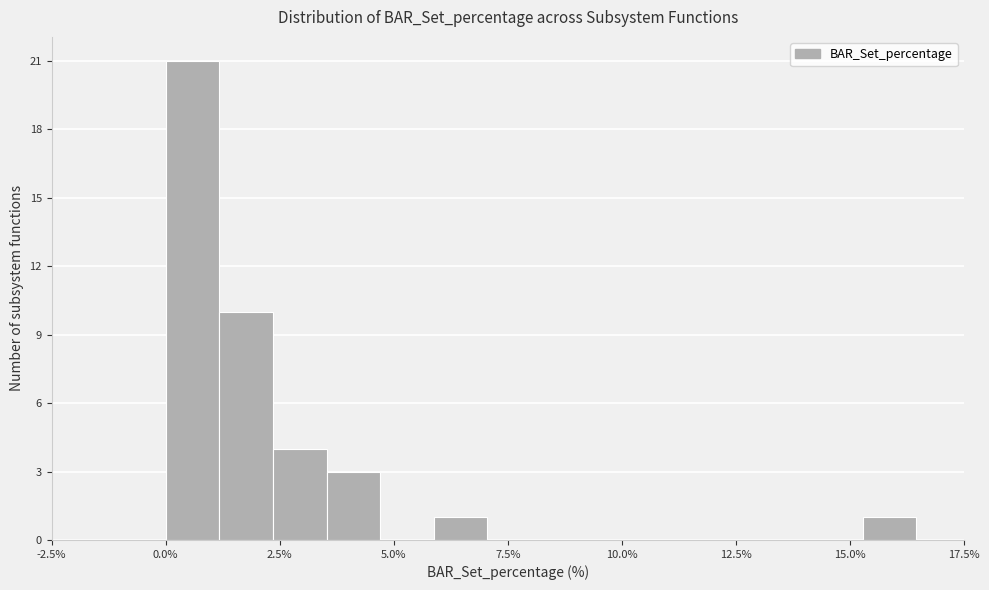

Around what value on the x-axis is the tallest bar? Give the approximate position of its centre, as read against the axis.

0.5